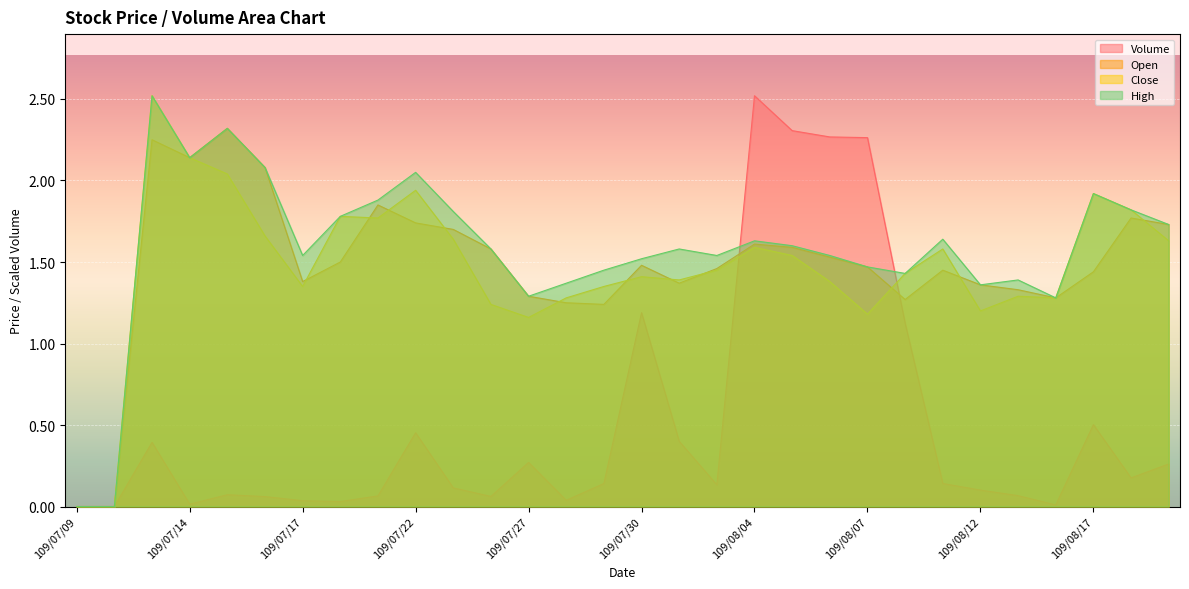

What is the average value of the Volume series?

0.5